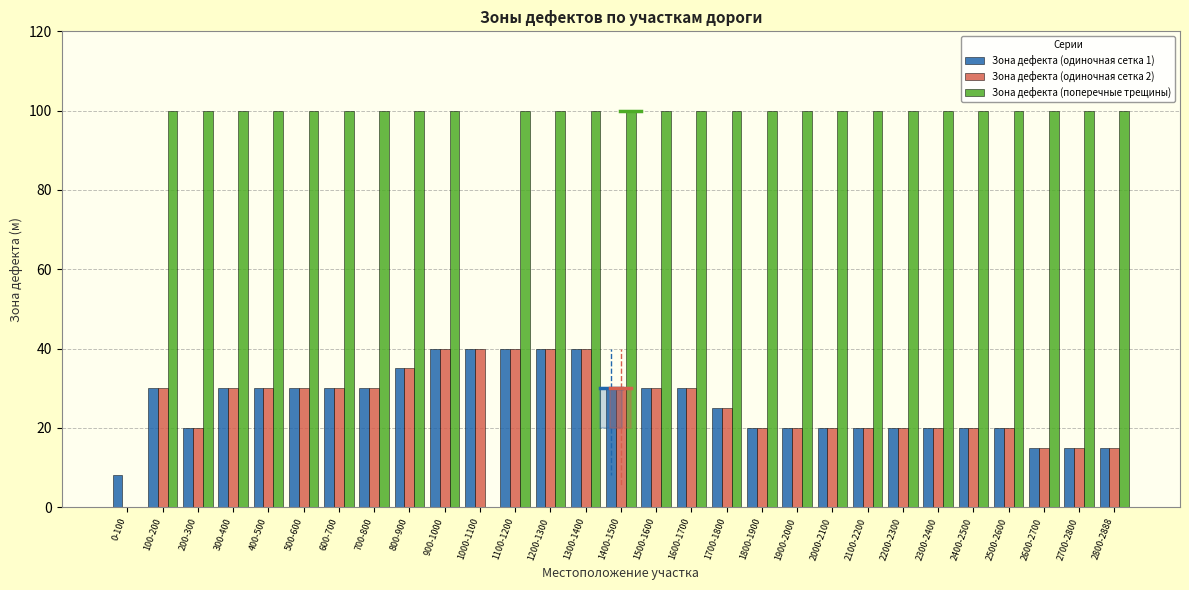

Which series has the largest total across all categories?

Зона дефекта (поперечные трещины)